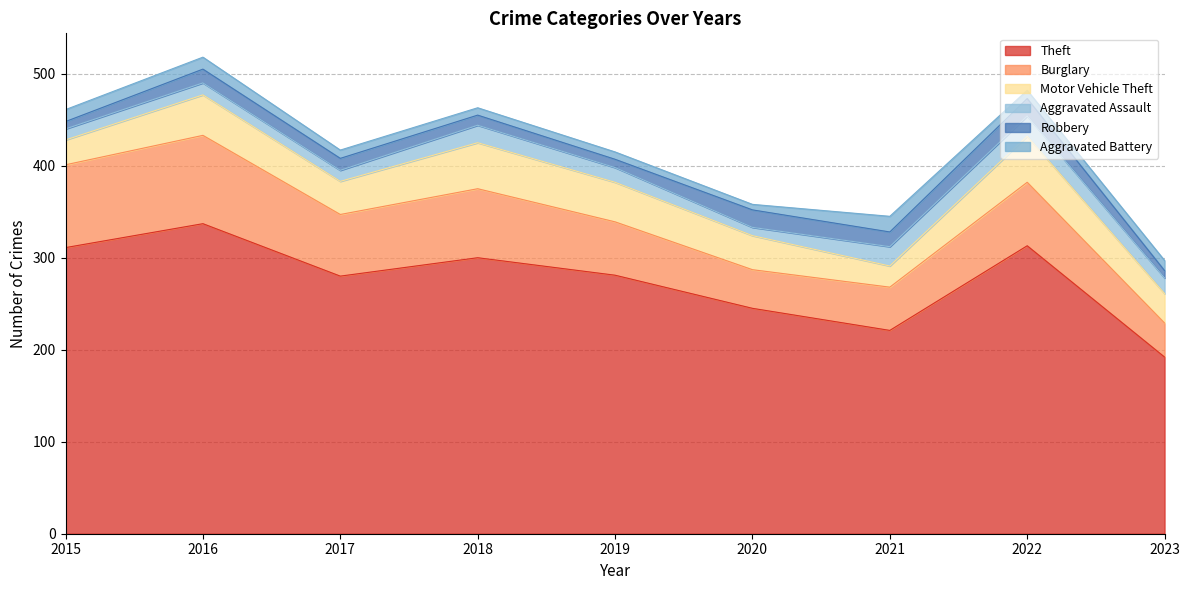

How many intersections are there between Aggravated Battery and Robbery?

4